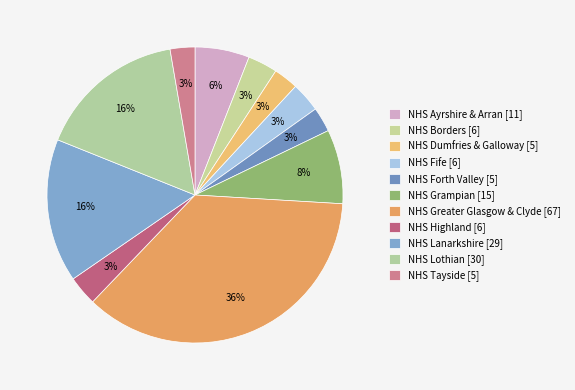

Is there a majority slice in this chart?

No